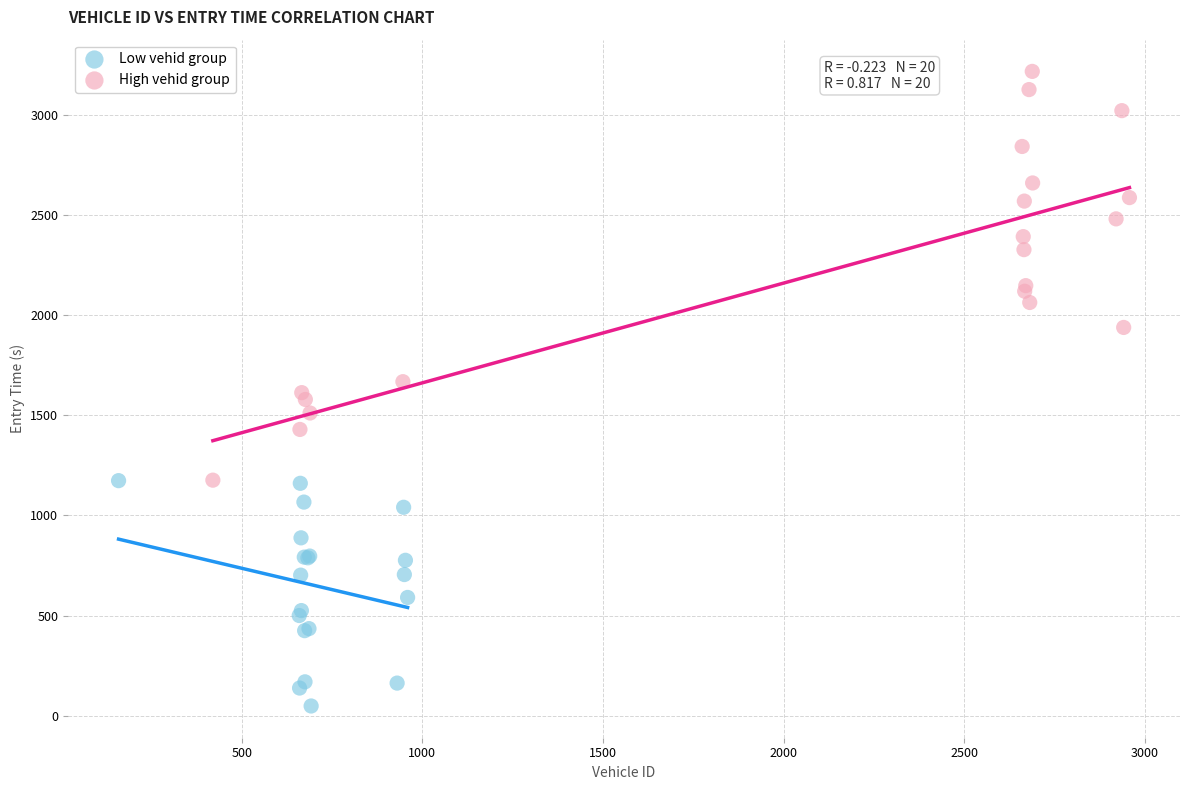

Which series has the widest spread of Y values?

High vehid group